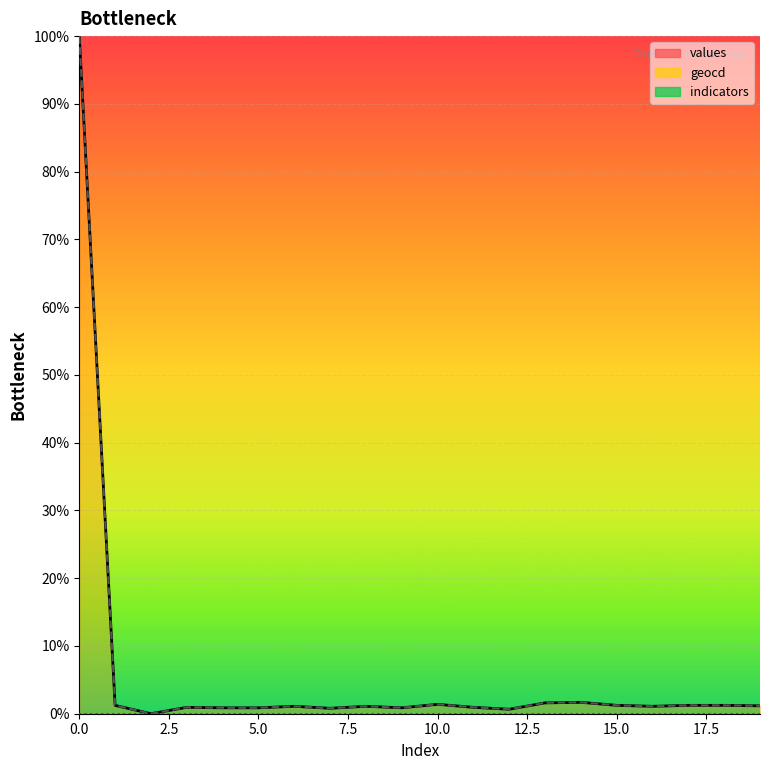

Reading left to right, list all the values displayed in this chart.

values: 100.0	1.2	0.0	0.9	0.9	0.9	1.1	0.8	1.1	0.9	1.4	0.9	0.7	1.6	1.7	1.2	1.1	1.2	1.2	1.2
geocd: 100.0	1.2	0.0	1.0	0.9	0.9	1.1	0.8	1.1	0.9	1.4	1.0	0.7	1.6	1.7	1.2	1.1	1.2	1.2	1.2